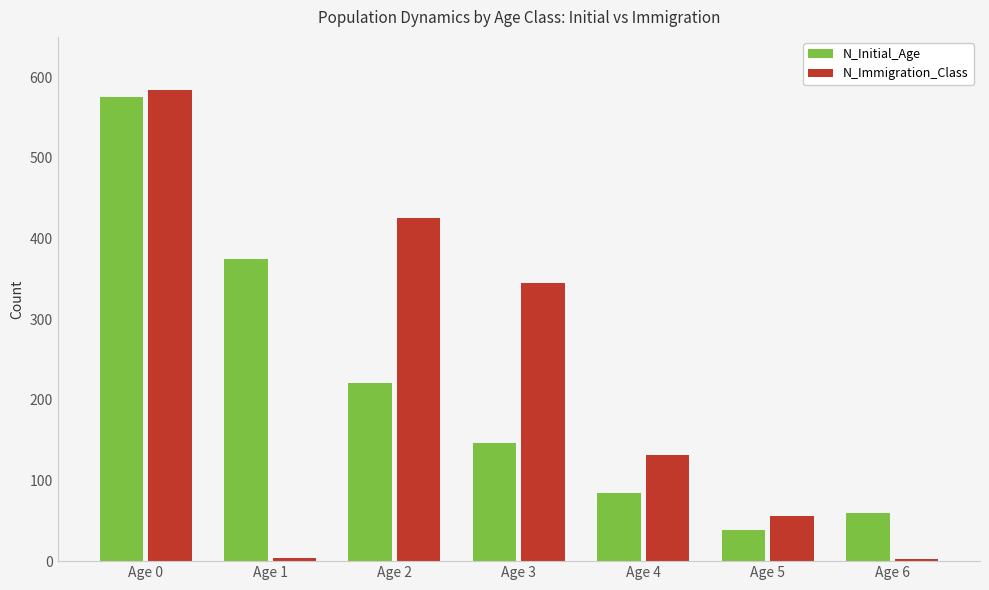

At which category does the chart reach its peak across all series?

Age 0